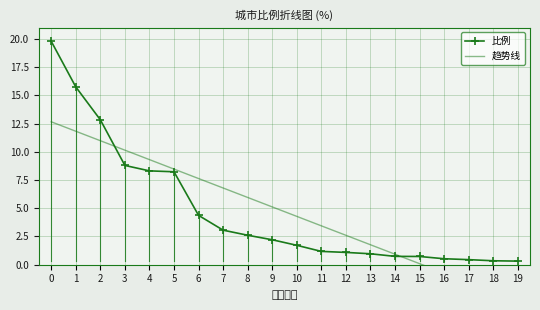

Reading left to right, transcribe all the data shown in this chart.

比例: 19.8	15.7	12.8	8.8	8.3	8.2	4.4	3.1	2.6	2.2	1.7	1.2	1.1	1.0	0.7	0.7	0.5	0.5	0.3	0.3
趋势线: 12.7	11.8	11.0	10.1	9.3	8.5	7.6	6.8	6.0	5.1	4.3	3.4	2.6	1.8	0.9	0.1	-0.7	-1.6	-2.4	-3.3